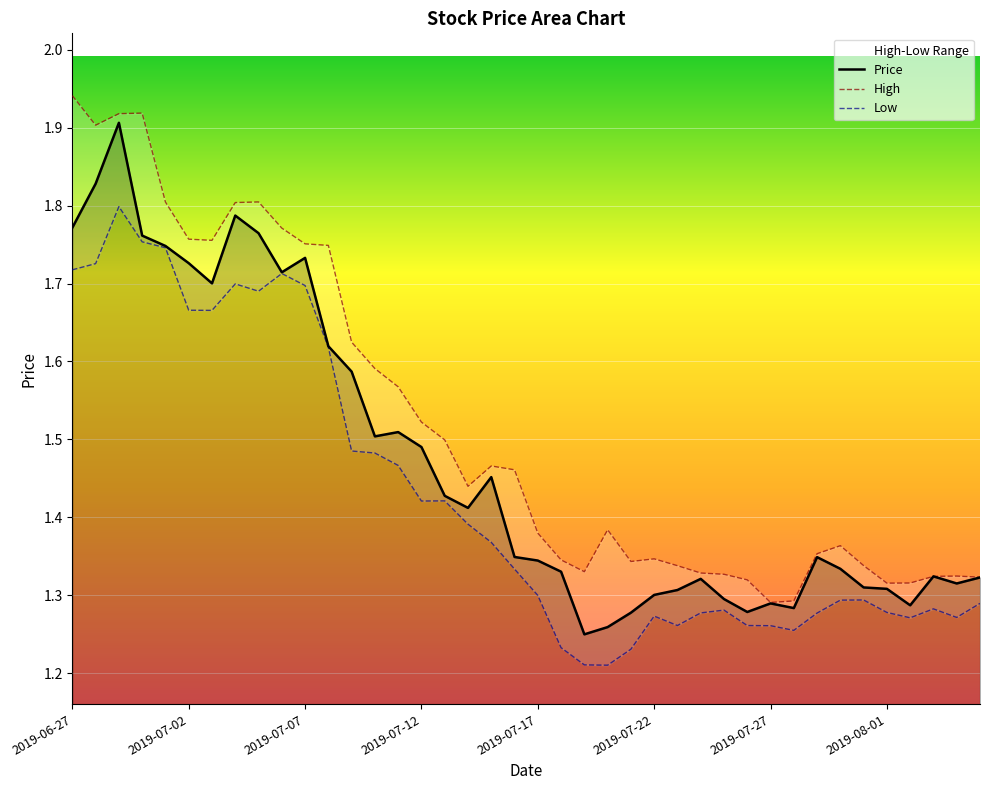

Between 9 and 13, which series saw the biggest shift?

Low